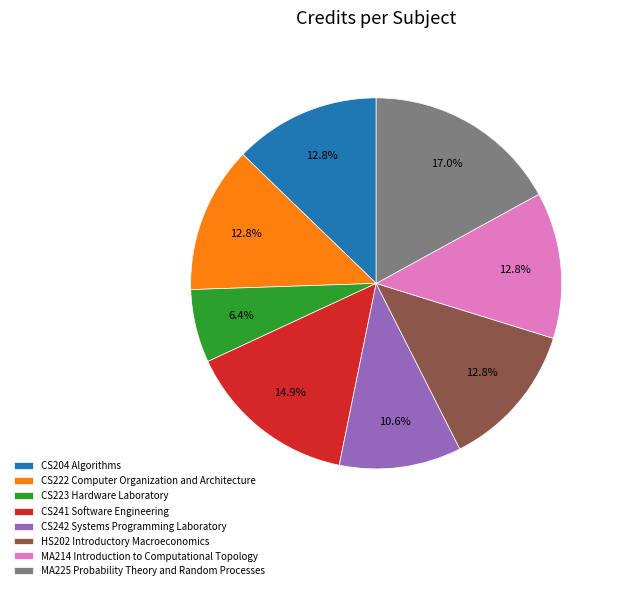

To the nearest percent, what is the combined percentage of CS204 Algorithms and MA225 Probability Theory and Random Processes?

30%